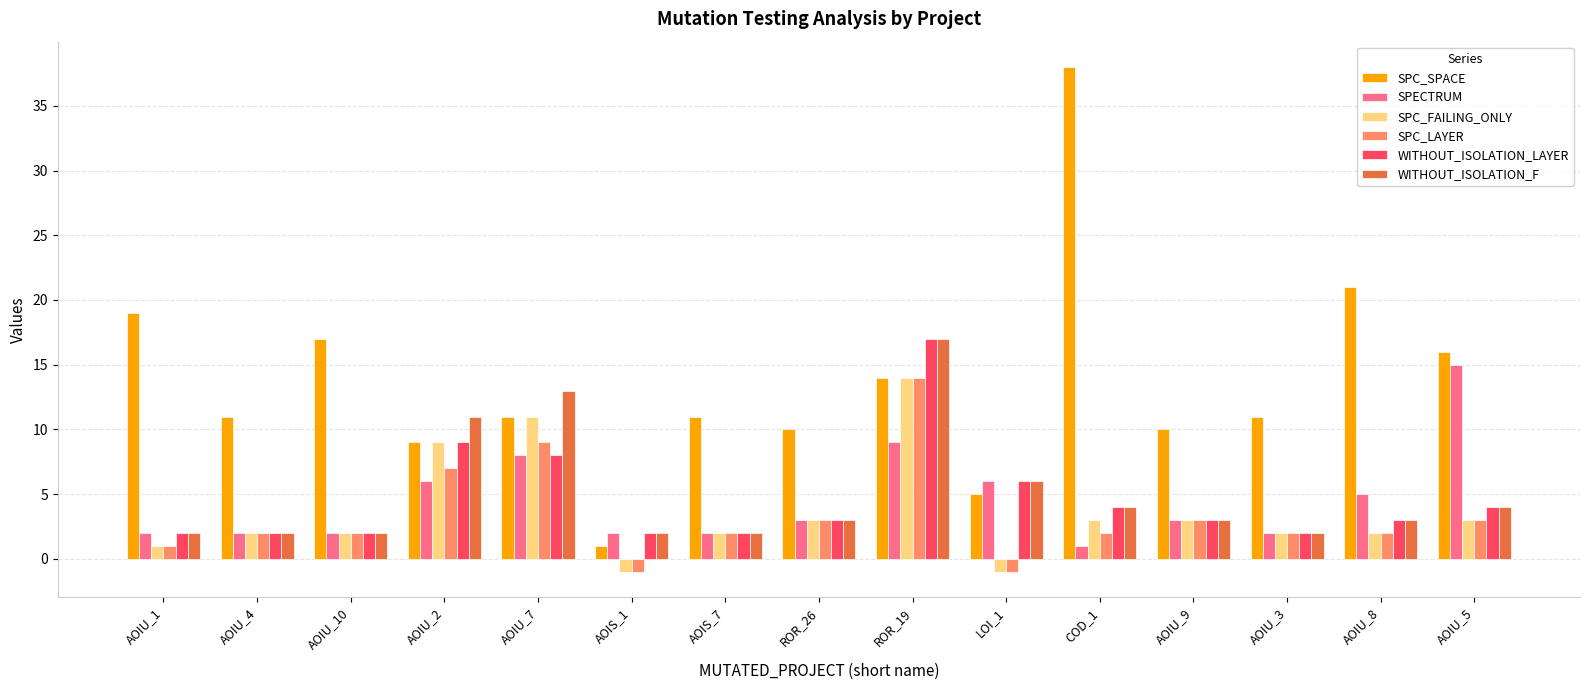

What is the total value across all series at AOIU_3?

21